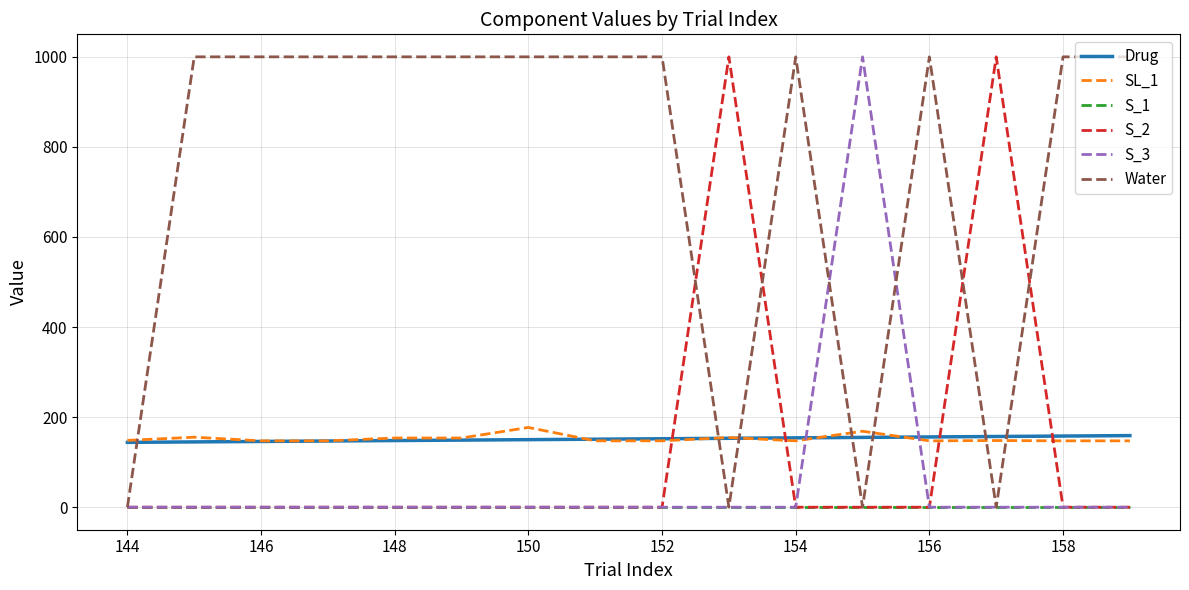

What is the highest value of the Drug series?

159.0